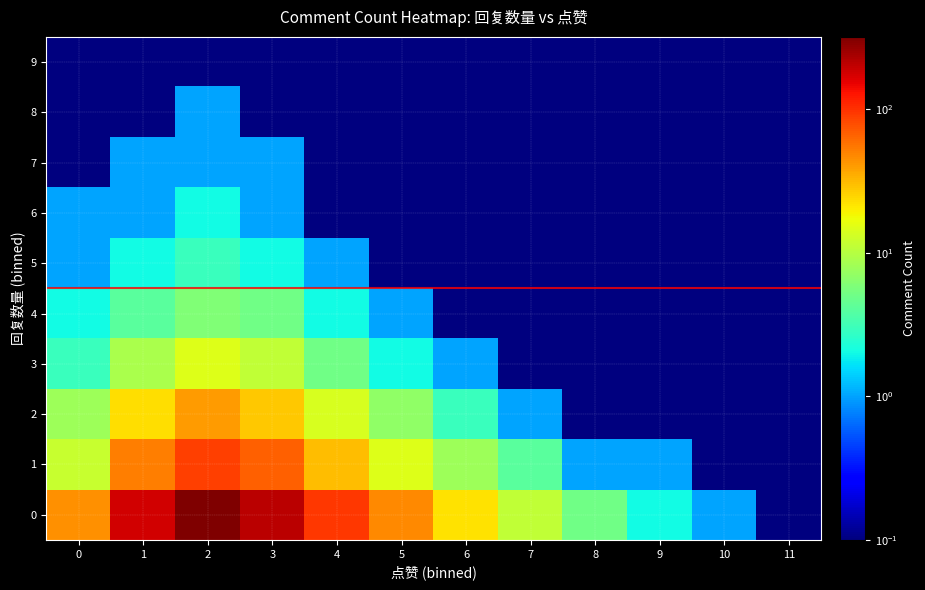

Reading right to left, extract all data points from this chart.

0: 11=0.1	10=1.0	9=2.0	8=5.0	7=11.0	6=22.0	5=48.0	4=95.0	3=210.0	2=320.0	1=180.0	0=45.0
1: 11=0.1	10=0.1	9=1.0	8=1.0	7=4.0	6=8.0	5=15.0	4=31.0	3=67.0	2=89.0	1=52.0	0=12.0
2: 11=0.1	10=0.1	9=0.1	8=0.1	7=1.0	6=3.0	5=7.0	4=14.0	3=28.0	2=41.0	1=23.0	0=8.0
3: 11=0.1	10=0.1	9=0.1	8=0.1	7=0.1	6=1.0	5=2.0	4=5.0	3=11.0	2=15.0	1=9.0	0=3.0
4: 11=0.1	10=0.1	9=0.1	8=0.1	7=0.1	6=0.1	5=1.0	4=2.0	3=5.0	2=6.0	1=4.0	0=2.0
5: 11=0.1	10=0.1	9=0.1	8=0.1	7=0.1	6=0.1	5=0.1	4=1.0	3=2.0	2=3.0	1=2.0	0=1.0
6: 11=0.1	10=0.1	9=0.1	8=0.1	7=0.1	6=0.1	5=0.1	4=0.1	3=1.0	2=2.0	1=1.0	0=1.0
7: 11=0.1	10=0.1	9=0.1	8=0.1	7=0.1	6=0.1	5=0.1	4=0.1	3=1.0	2=1.0	1=1.0	0=0.1
8: 11=0.1	10=0.1	9=0.1	8=0.1	7=0.1	6=0.1	5=0.1	4=0.1	3=0.1	2=1.0	1=0.1	0=0.1
9: 11=0.1	10=0.1	9=0.1	8=0.1	7=0.1	6=0.1	5=0.1	4=0.1	3=0.1	2=0.1	1=0.1	0=0.1